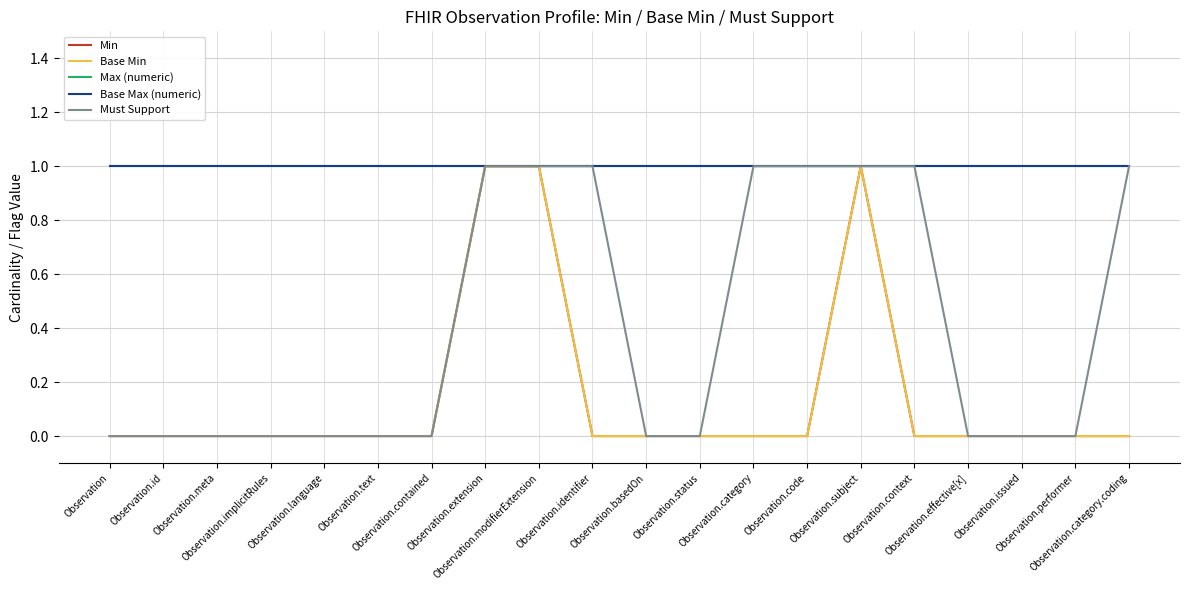

Does the chart display data point markers on the line(s)?

No